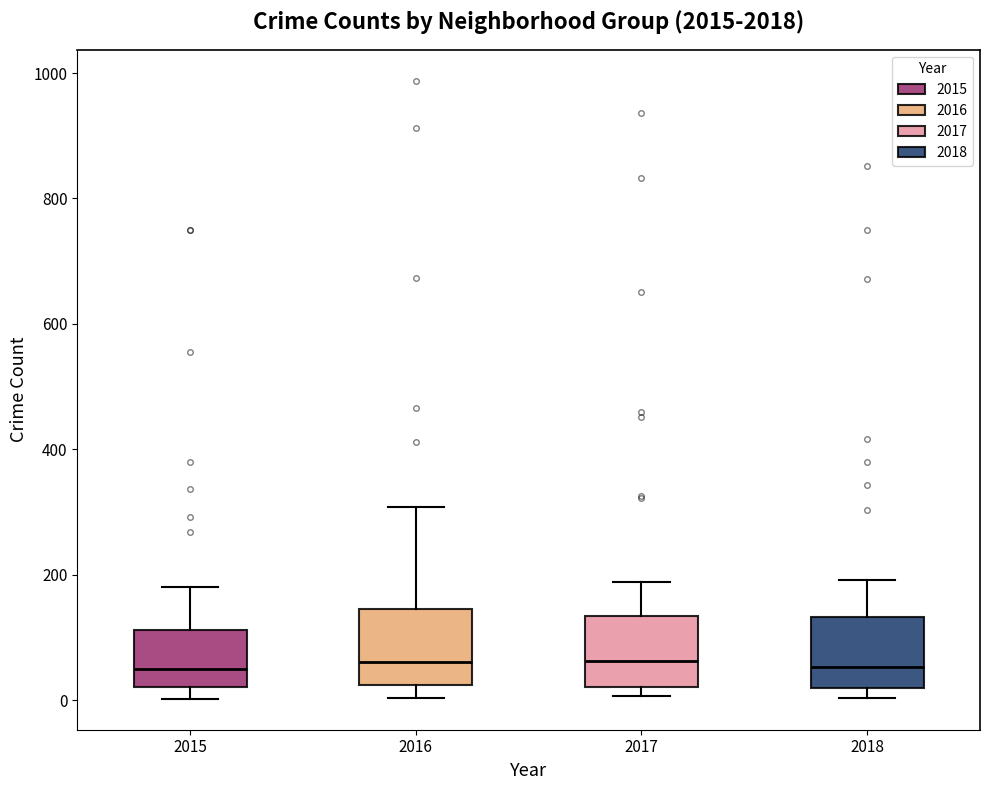

Reading left to right, read every box against the y-axis: the position of its median line, the range the box covers, and the ends of its whiskers. The values are not printed on the chart, so give them approximately, as read against the axis.

2015: median 40, box 20 to 120, whiskers 0 to 180
2016: median 60, box 20 to 140, whiskers 0 to 300
2017: median 60, box 20 to 140, whiskers 0 to 180
2018: median 60, box 20 to 140, whiskers 0 to 200